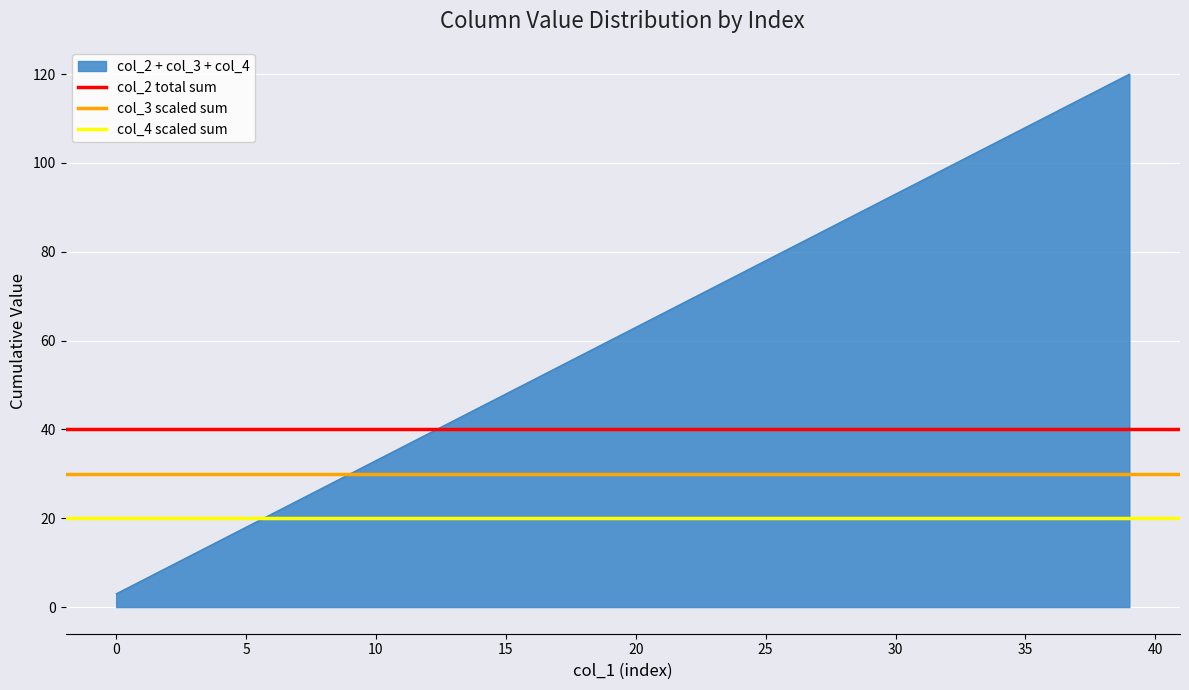

The col_2 + col_3 + col_4 series shows 63 at 20. True or false?

True